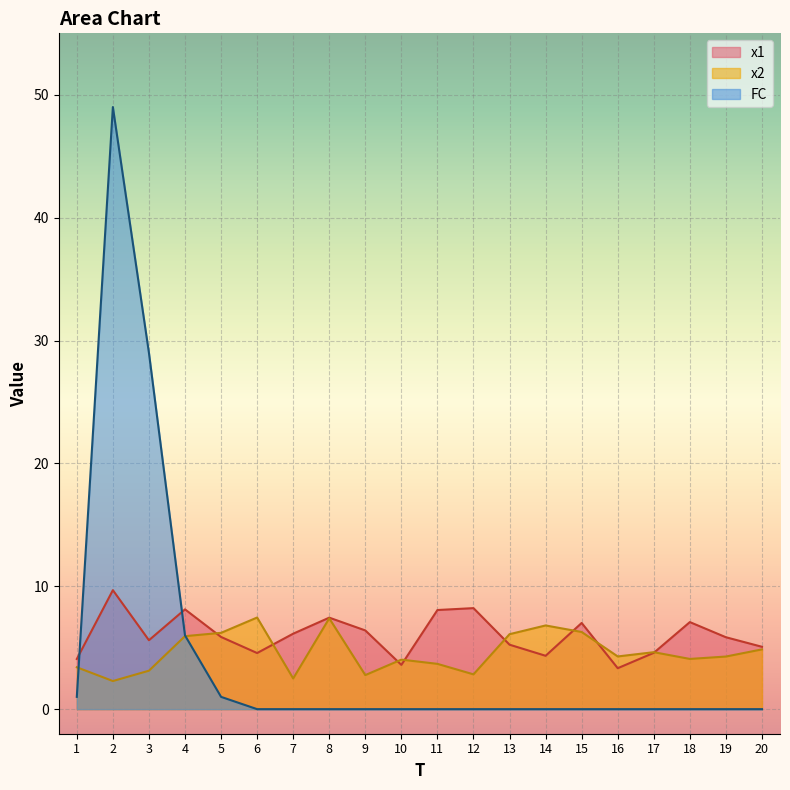

What is the difference between the maximum and second lowest values in the FC series?

49.0